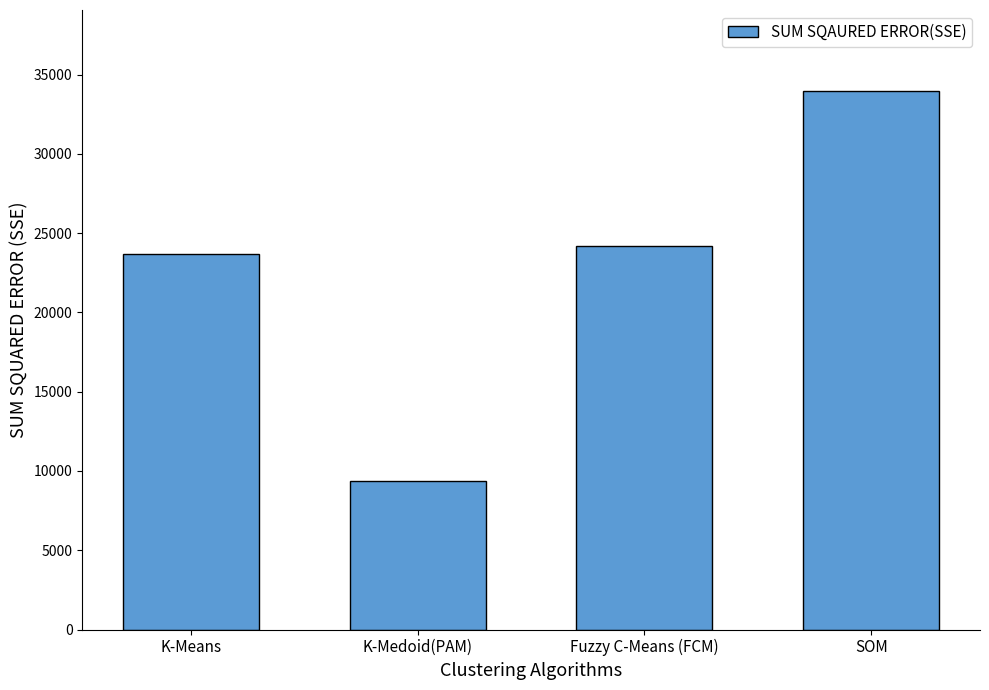

What is the change in value from Fuzzy C-Means (FCM) to SOM?

+9803.1